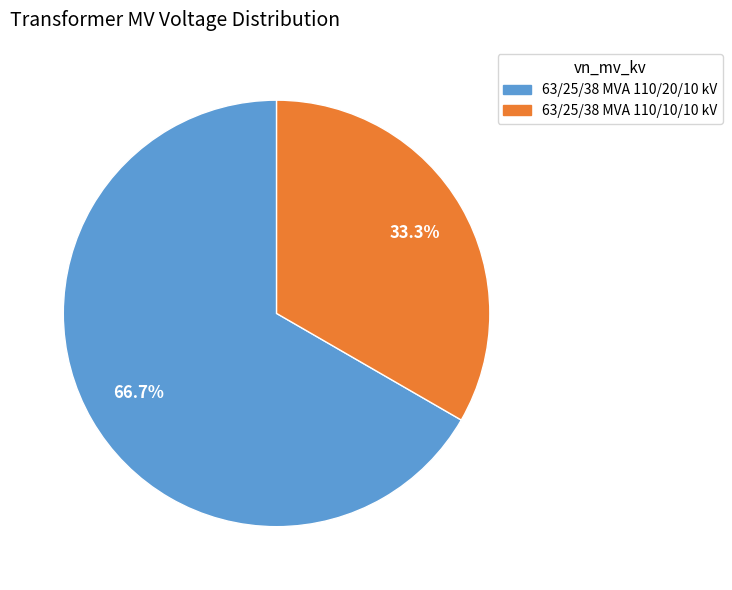

Which slice represents more than half of the pie?

63/25/38 MVA 110/20/10 kV